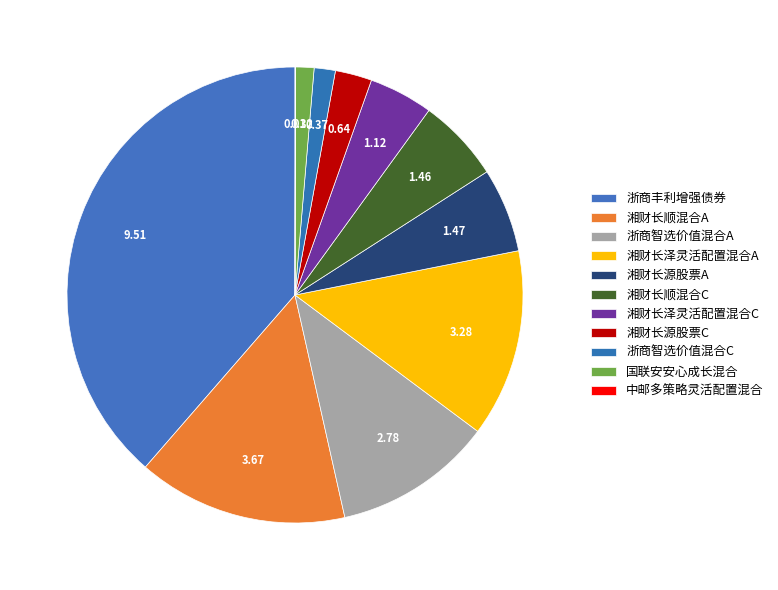

Rank the categories by value from lowest to highest.

中邮多策略灵活配置混合, 国联安安心成长混合, 浙商智选价值混合C, 湘财长源股票C, 湘财长泽灵活配置混合C, 湘财长顺混合C, 湘财长源股票A, 浙商智选价值混合A, 湘财长泽灵活配置混合A, 湘财长顺混合A, 浙商丰利增强债券